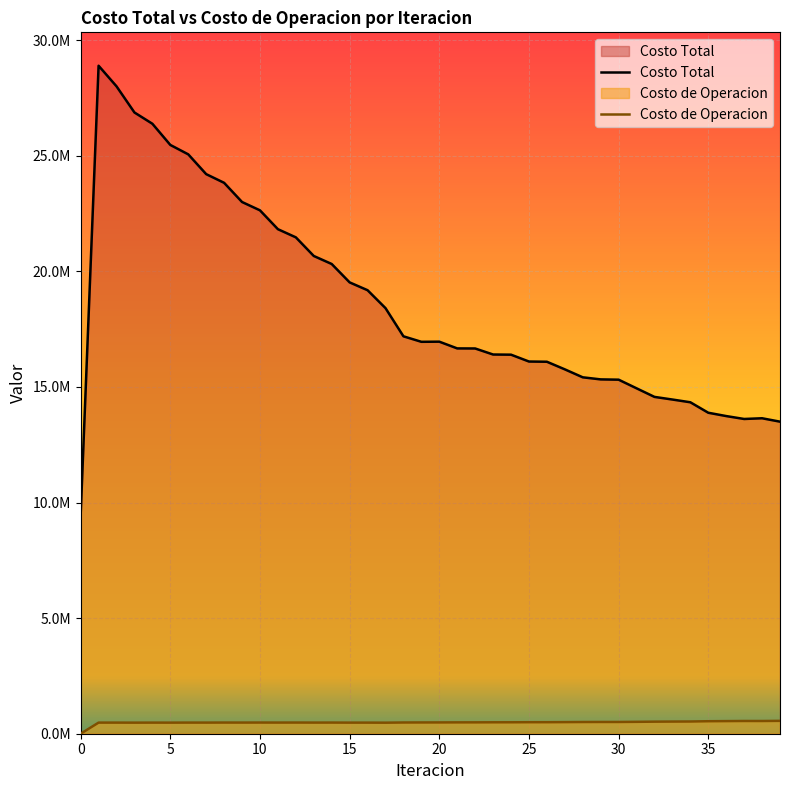

What is the highest value of the Costo de Operacion series?

556755.1